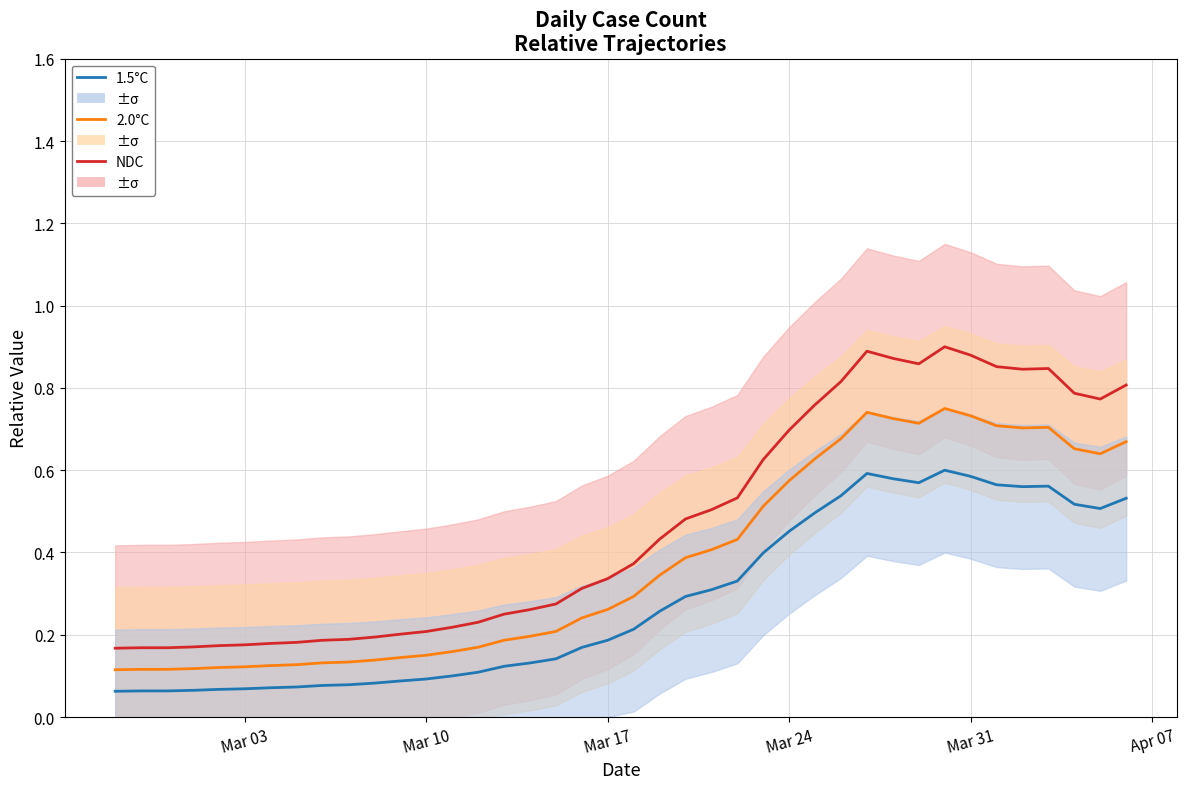

Is it true that 2.0°C equals 0.1 at 15?

False